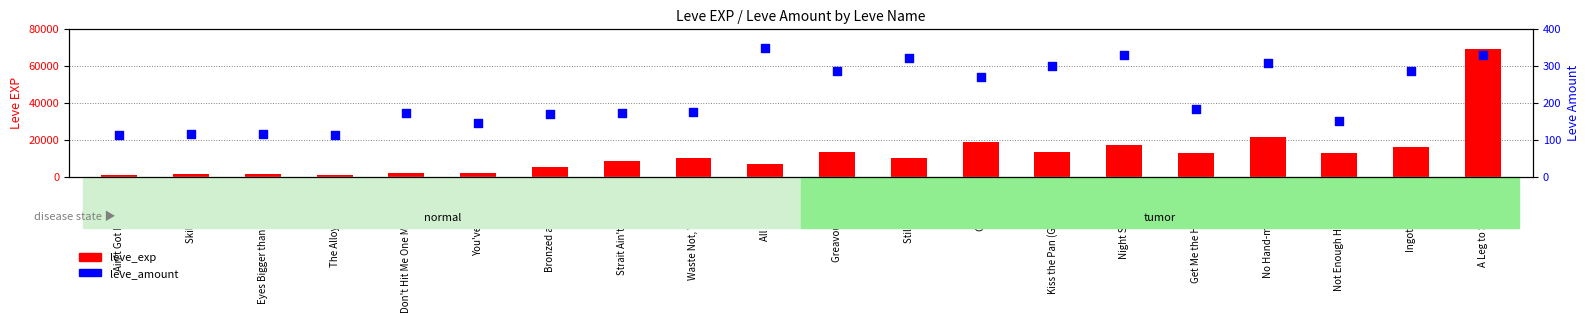

Which series has the widest spread of Y values?

leve_exp